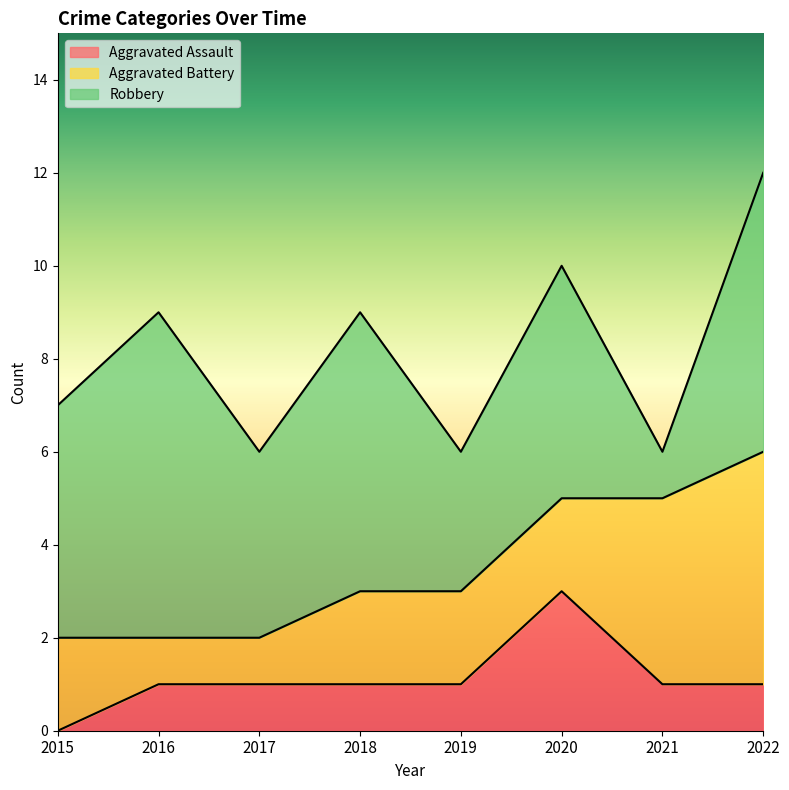

What are all the series names shown in the legend?

Aggravated Assault, Aggravated Battery, Robbery